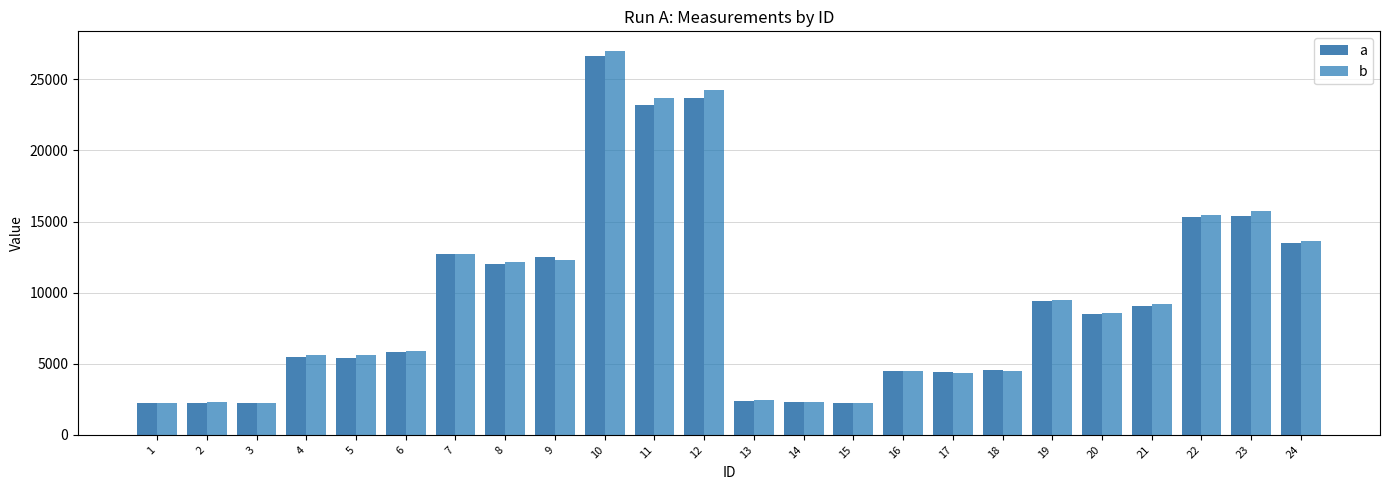

Between 2 and 12, which series saw the biggest shift?

b